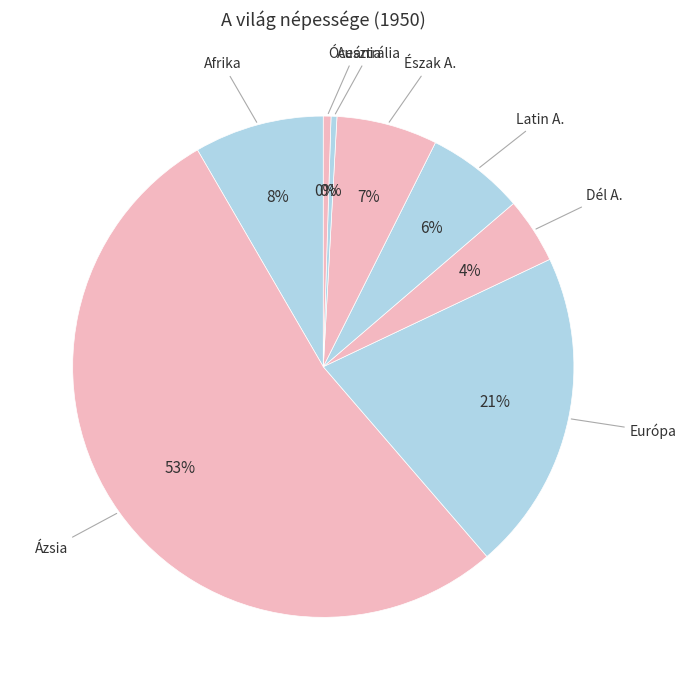

Do Latin A. and Óceánia together represent more than half of the pie?

No